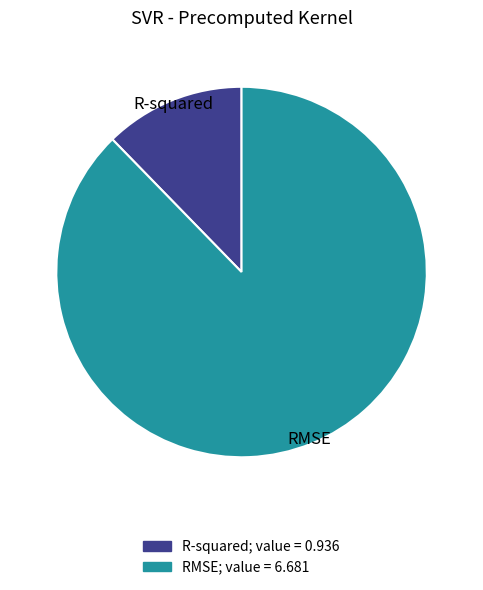

Between R-squared and RMSE, which is larger?

RMSE